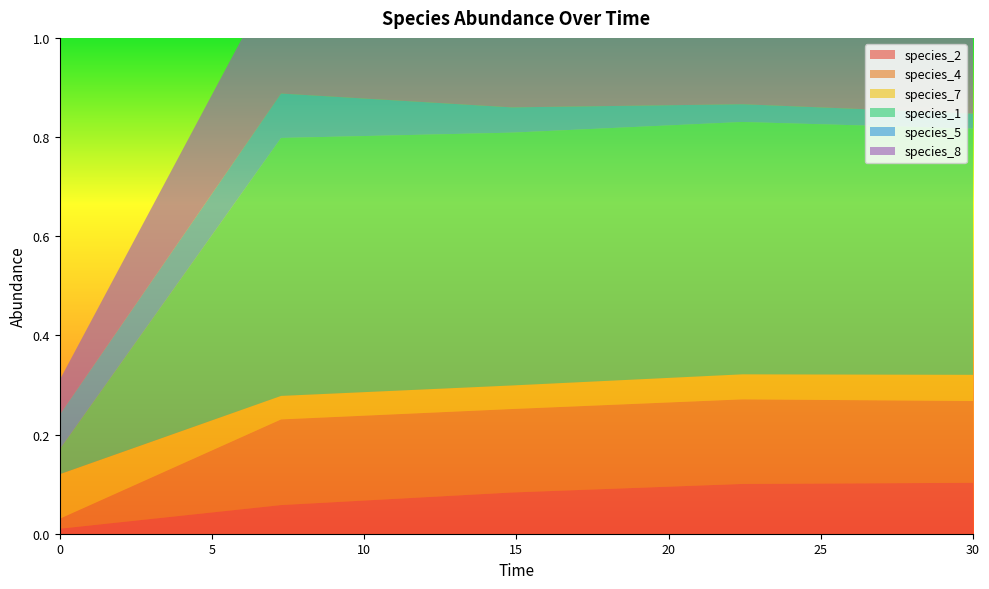

What position from the right is 30.0?

1